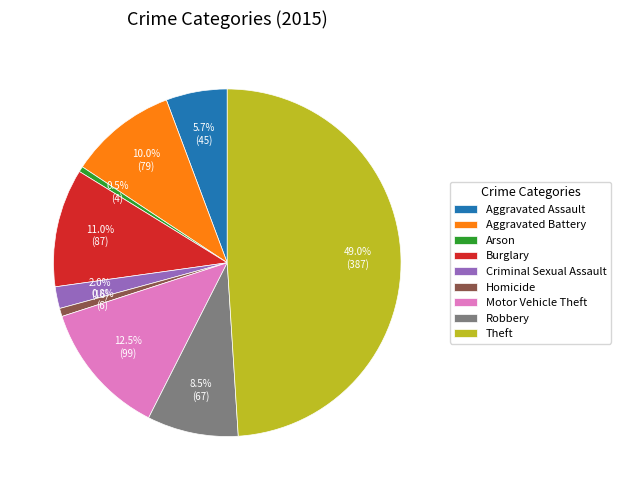

Does Burglary account for over 50% of the chart?

No